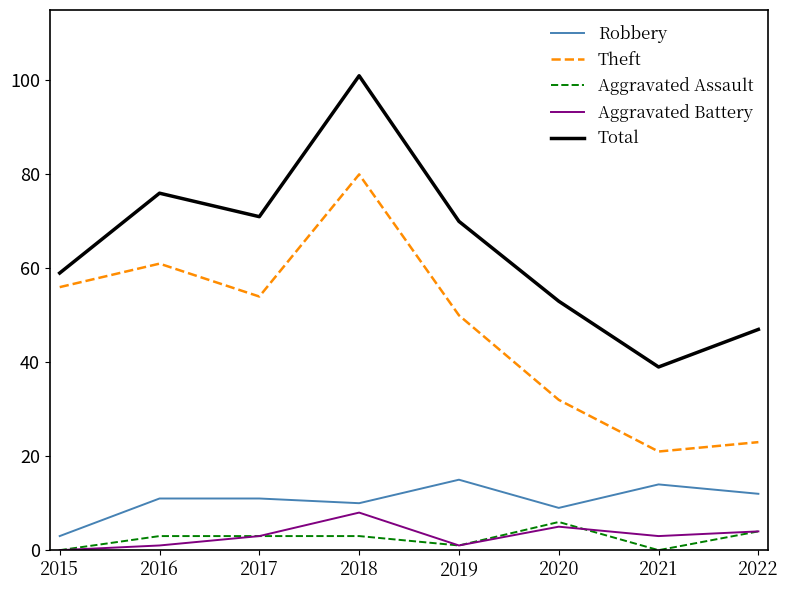

Is the value of Aggravated Battery at 2020 greater than the value of Aggravated Assault at 2019?

Yes